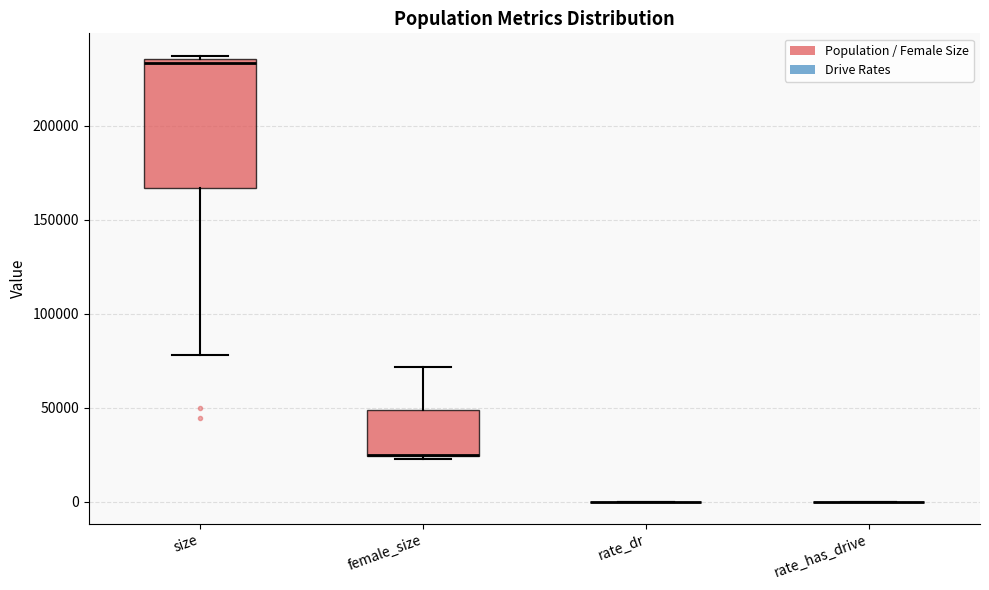

Reading left to right, read every box against the y-axis: the position of its median line, the range the box covers, and the ends of its whiskers. The values are not printed on the chart, so give them approximately, as read against the axis.

size: median 235000 (just below the box's upper edge), box 165000 to 235000, whiskers 80000 to 235000 (just above the box's upper edge)
female_size: median 25000 (drawn on the box's lower edge), box 25000 to 50000, whiskers 25000 to 70000
rate_dr: box collapsed to a line at 0, whiskers 0 to 0
rate_has_drive: box collapsed to a line at 0, whiskers 0 to 0